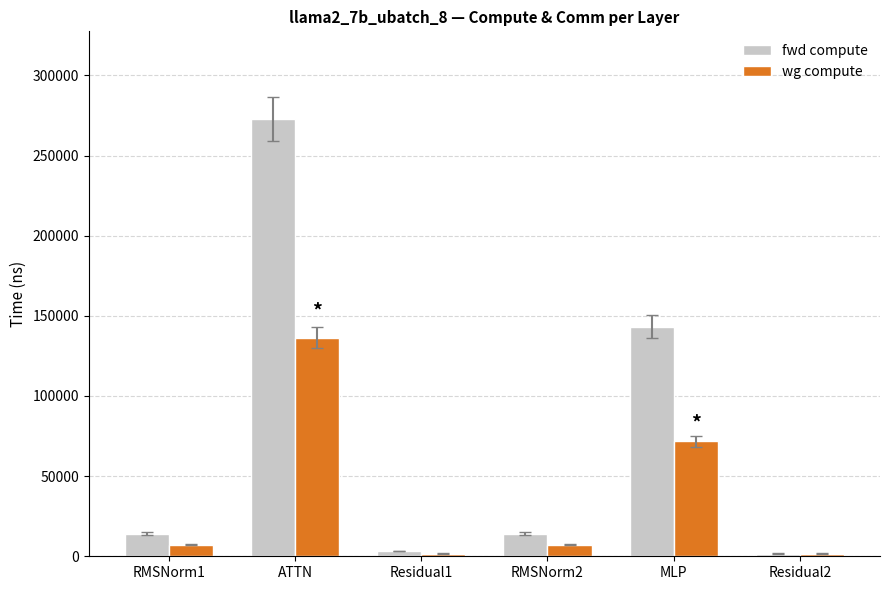

Are the bars grouped side by side (vs. stacked)?

Yes